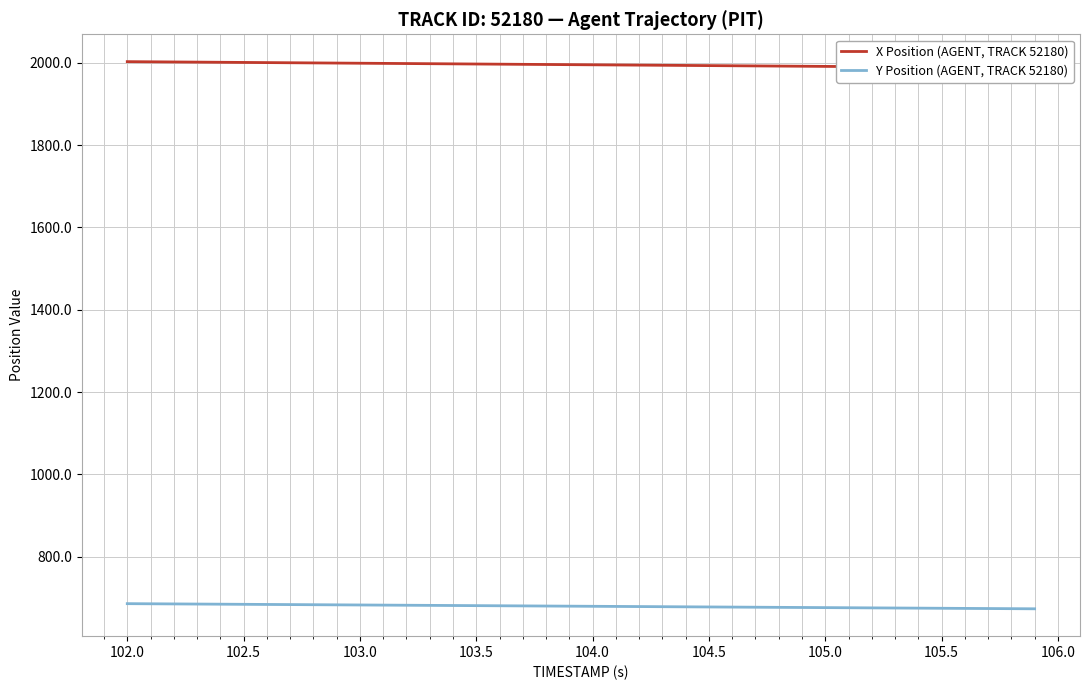

What is the lowest value of the Y Position (AGENT, TRACK 52180) series?

673.4